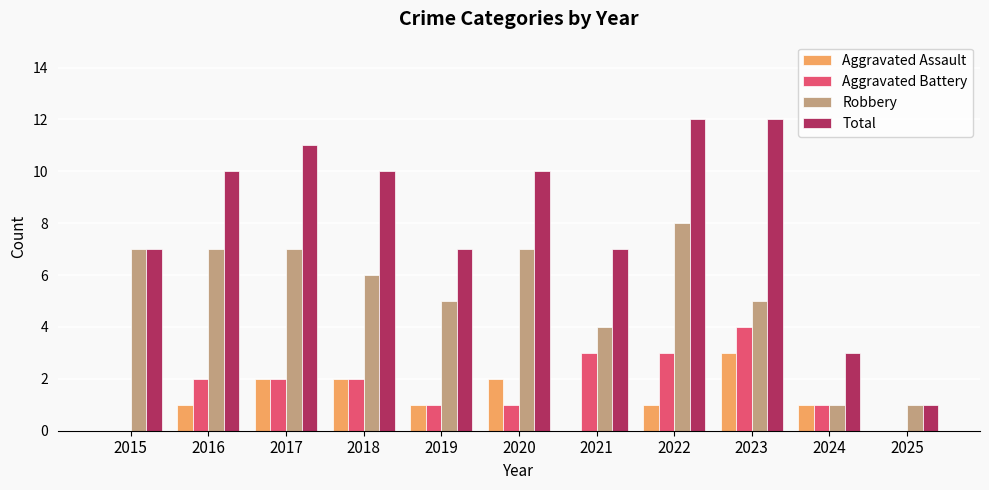

What is the sum of all Robbery values?

58